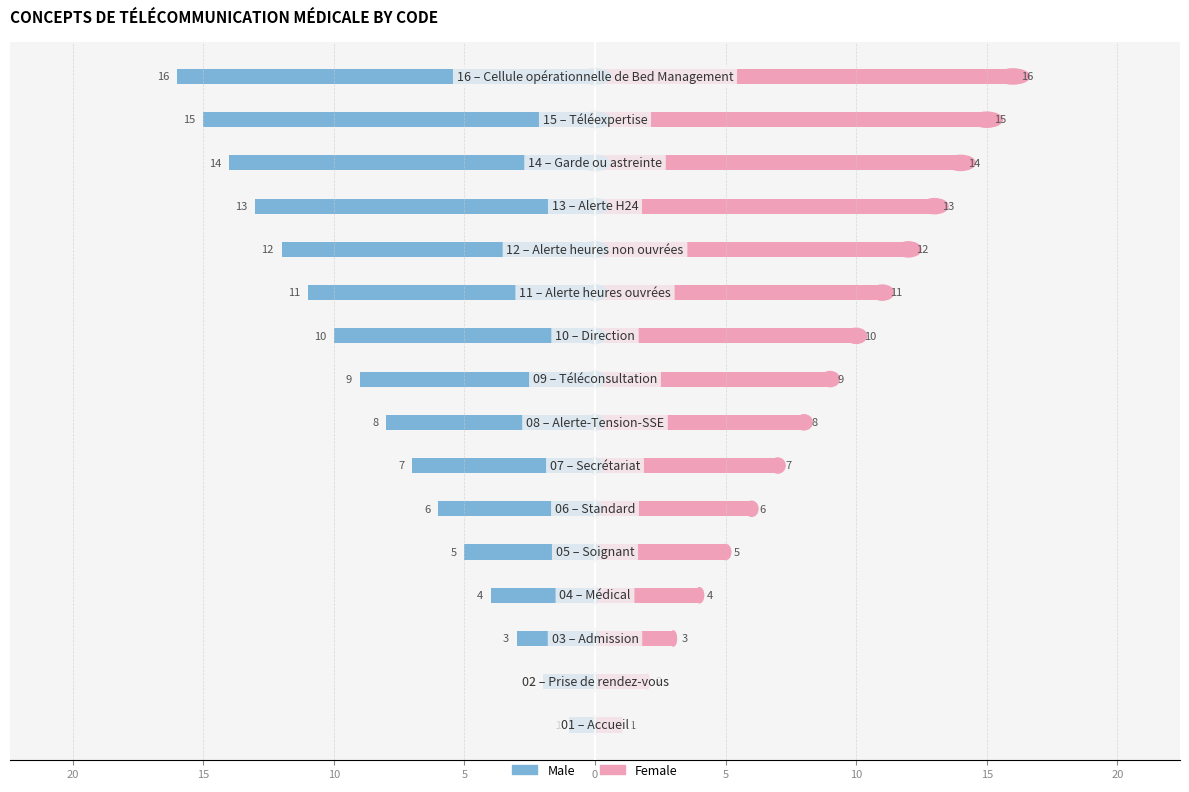

How many bars are there in each group?

2